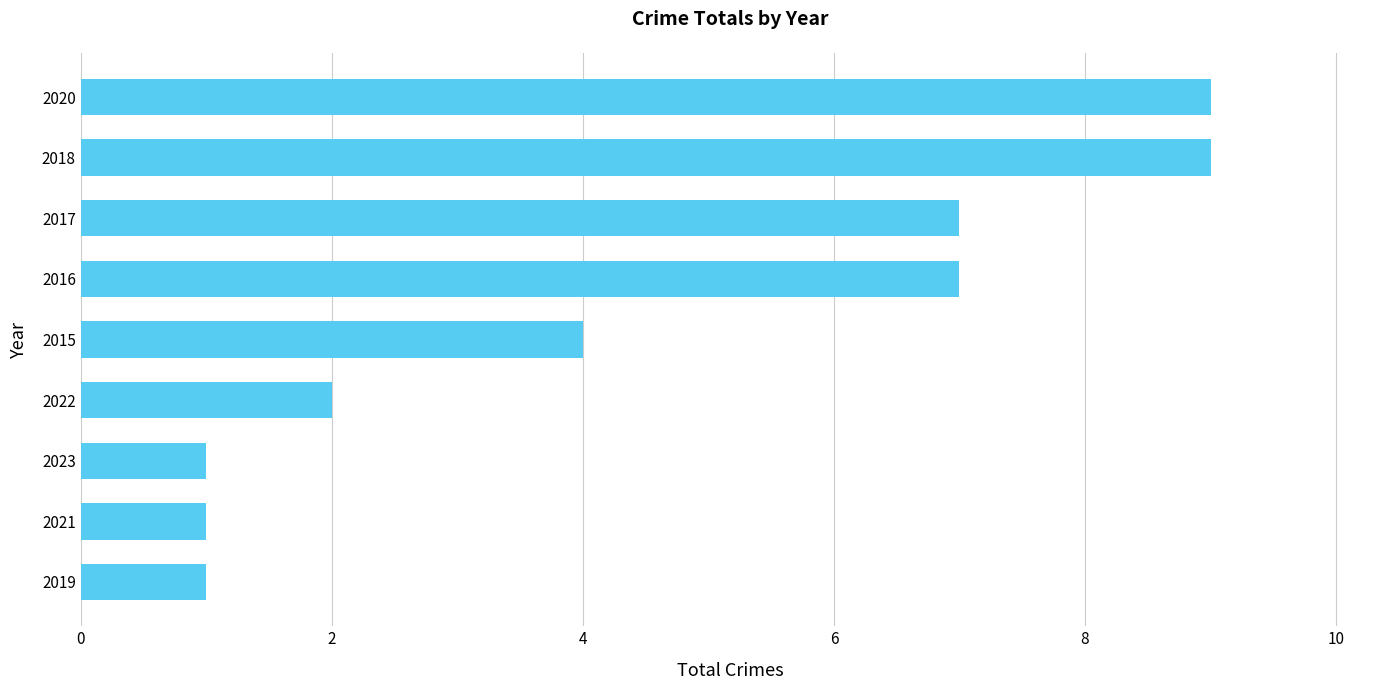

What is the sum of all values?

41